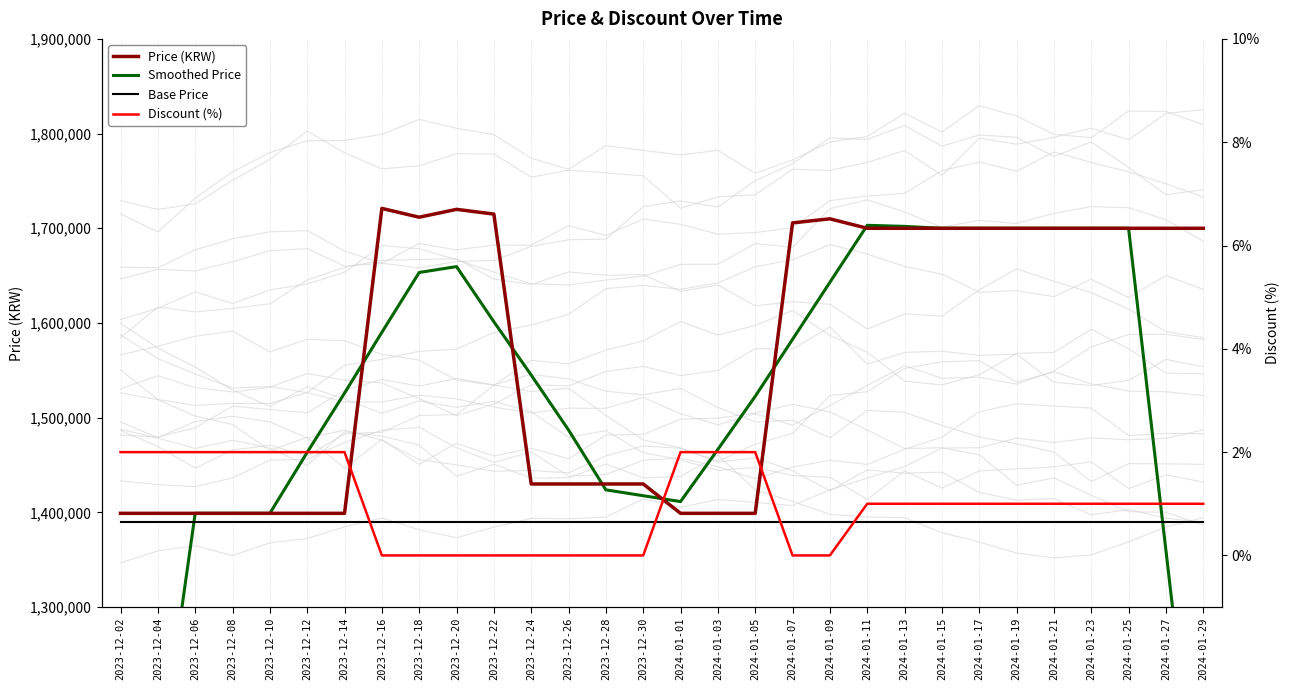

Which series changed the most between 2024-01-03 and 2024-01-09?

Price (KRW)